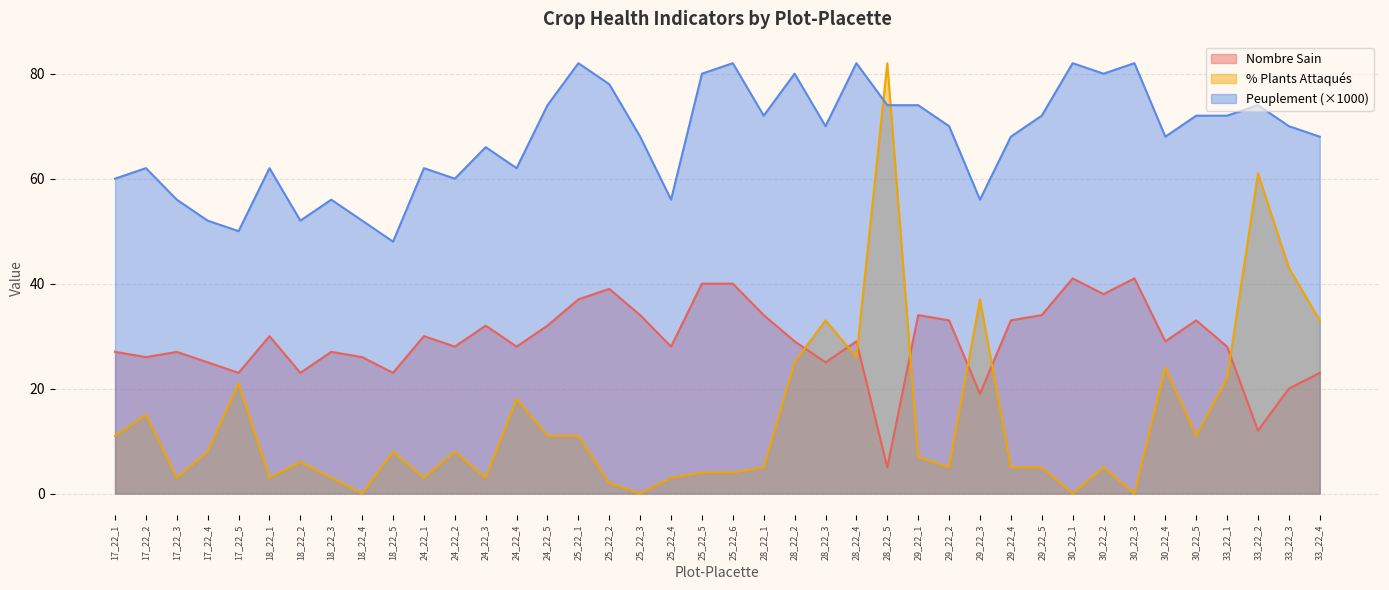

What is the spread (max minus min) of values at 29_22_5?

67